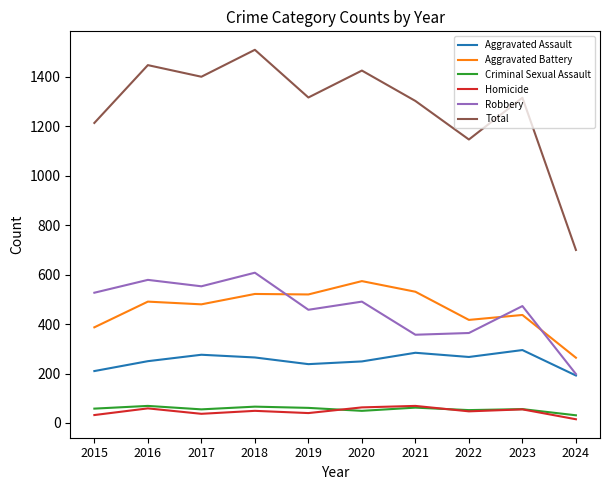

How many series are shown in this chart?

6